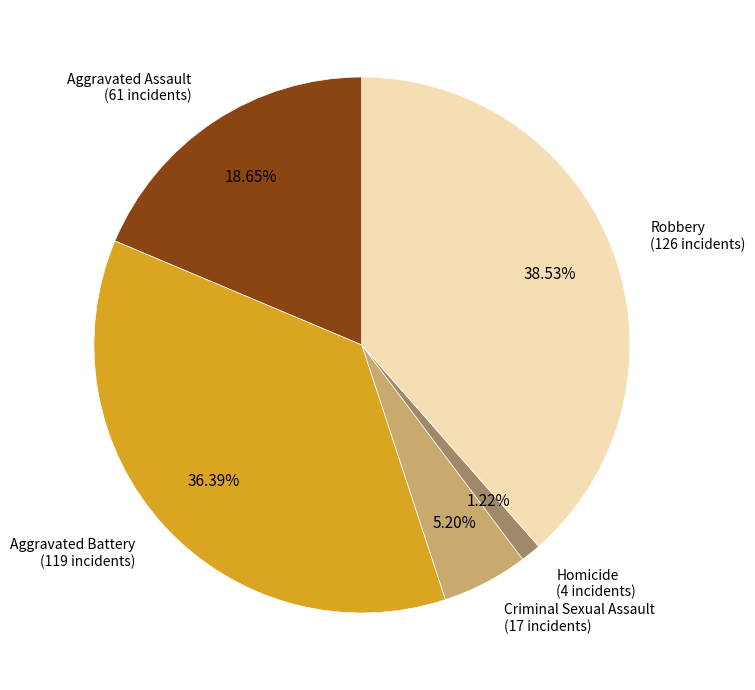

Is there any slice that represents more than half of the pie?

No